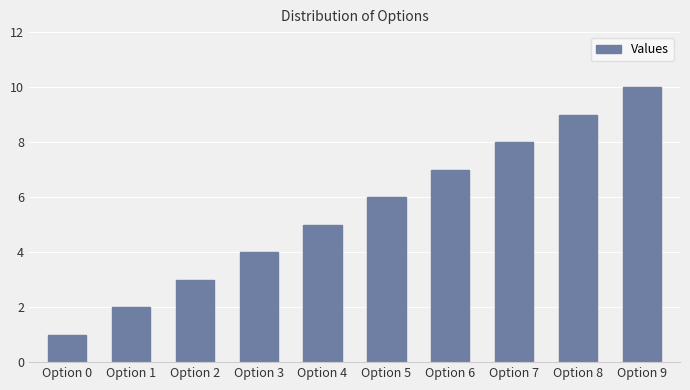

At which category does the chart reach its minimum across all series?

Option 0